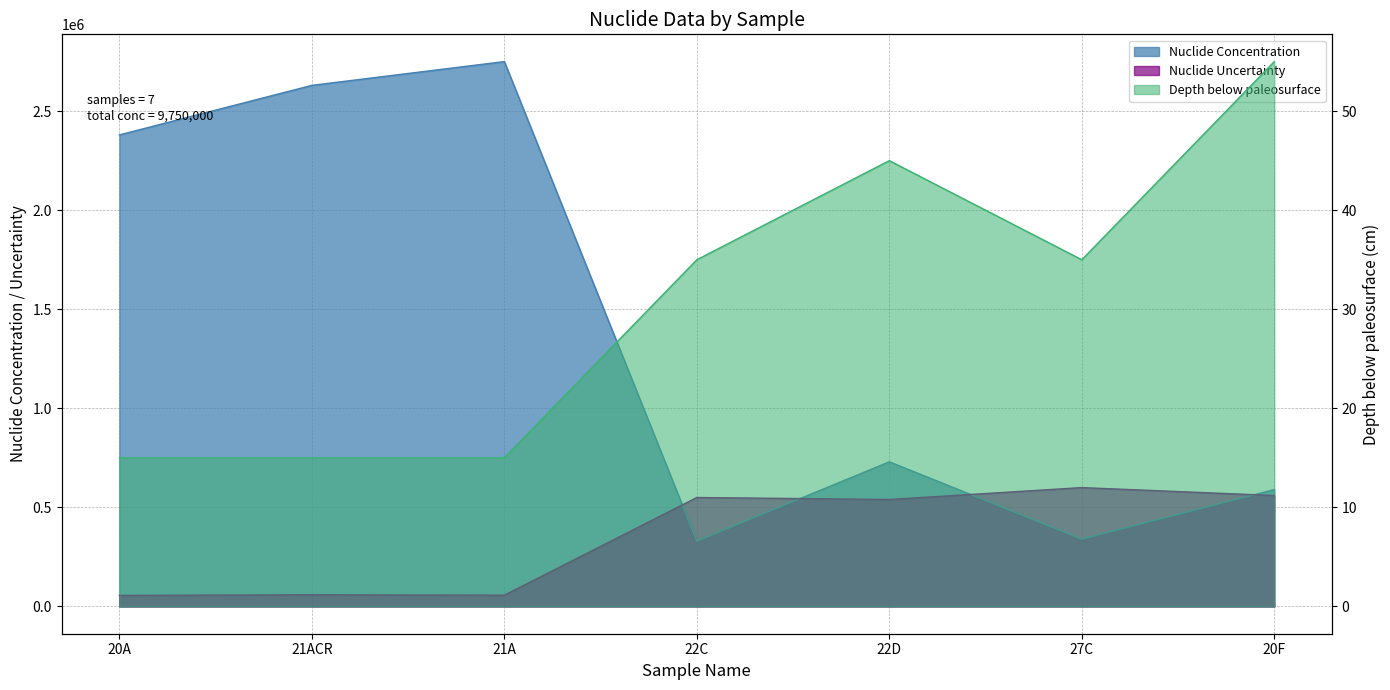

What is the label of the 5th point from the left?

22D